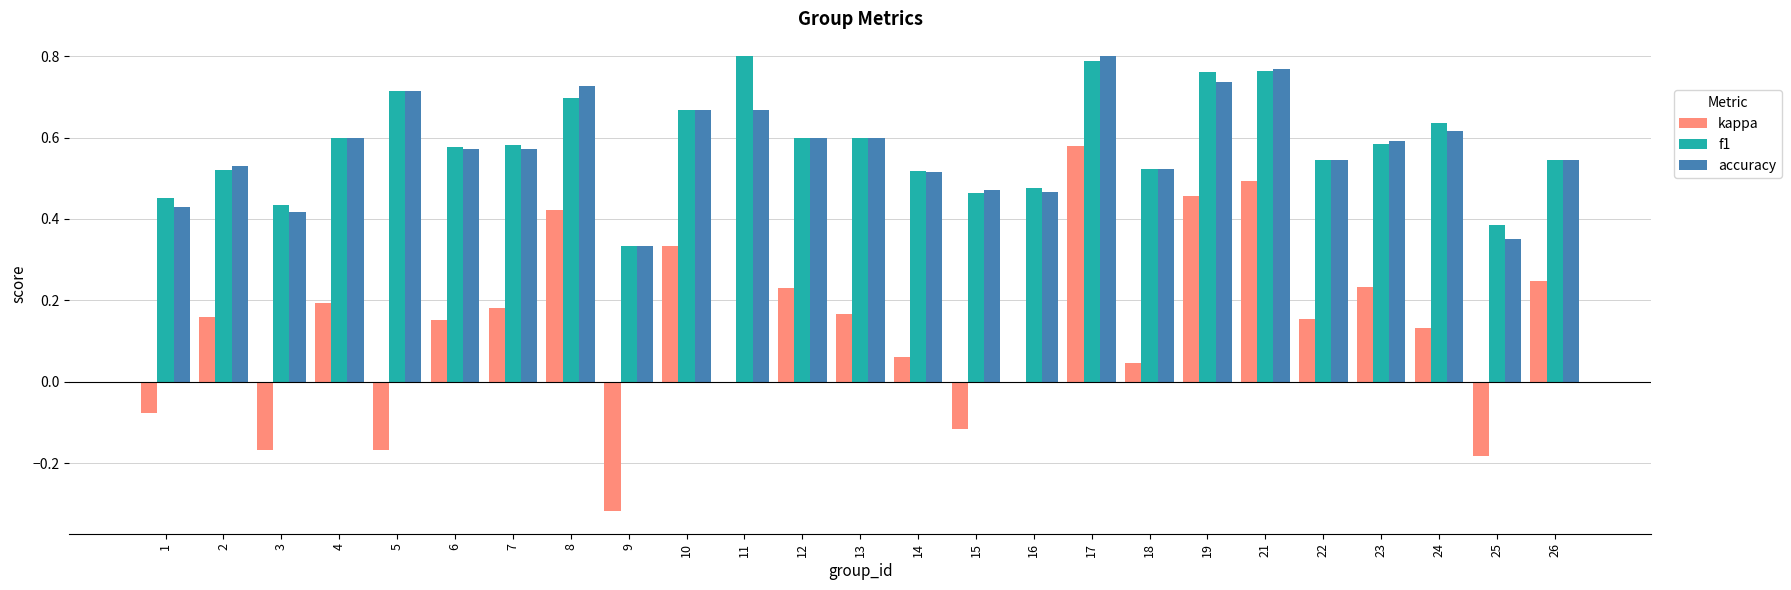

Does the chart contain stacked bars?

No